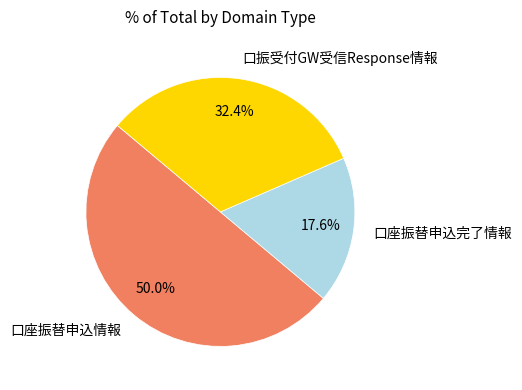

True or false: 口振受付GW受信Response情報 accounts for 23% of the total.

False